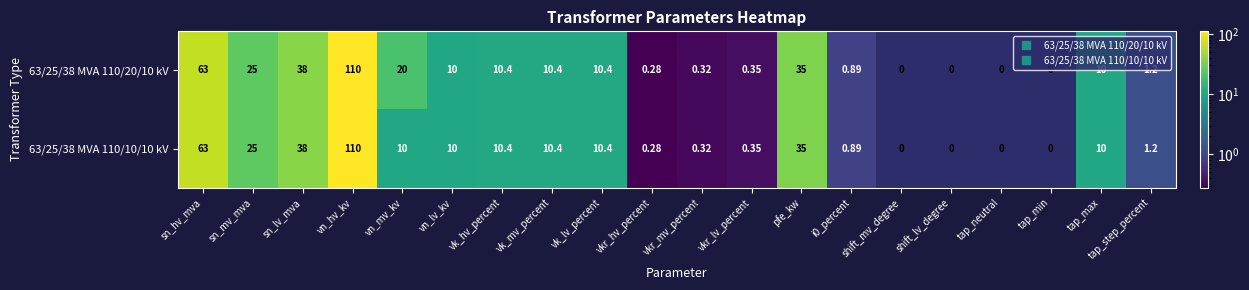

How many positive values does the 63/25/38 MVA 110/20/10 kV series have?

16